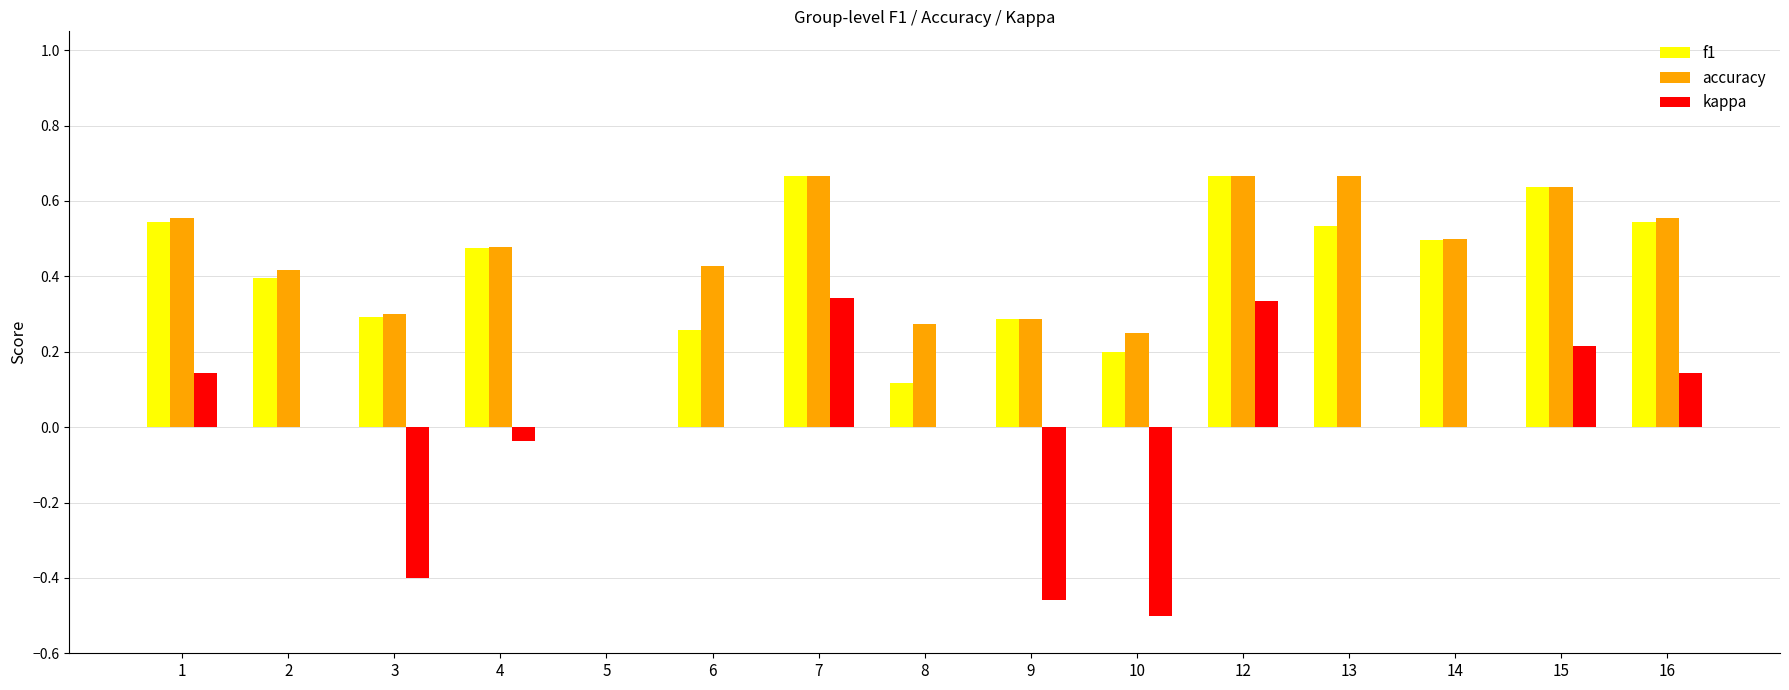

What is the sum of all accuracy values?

6.7